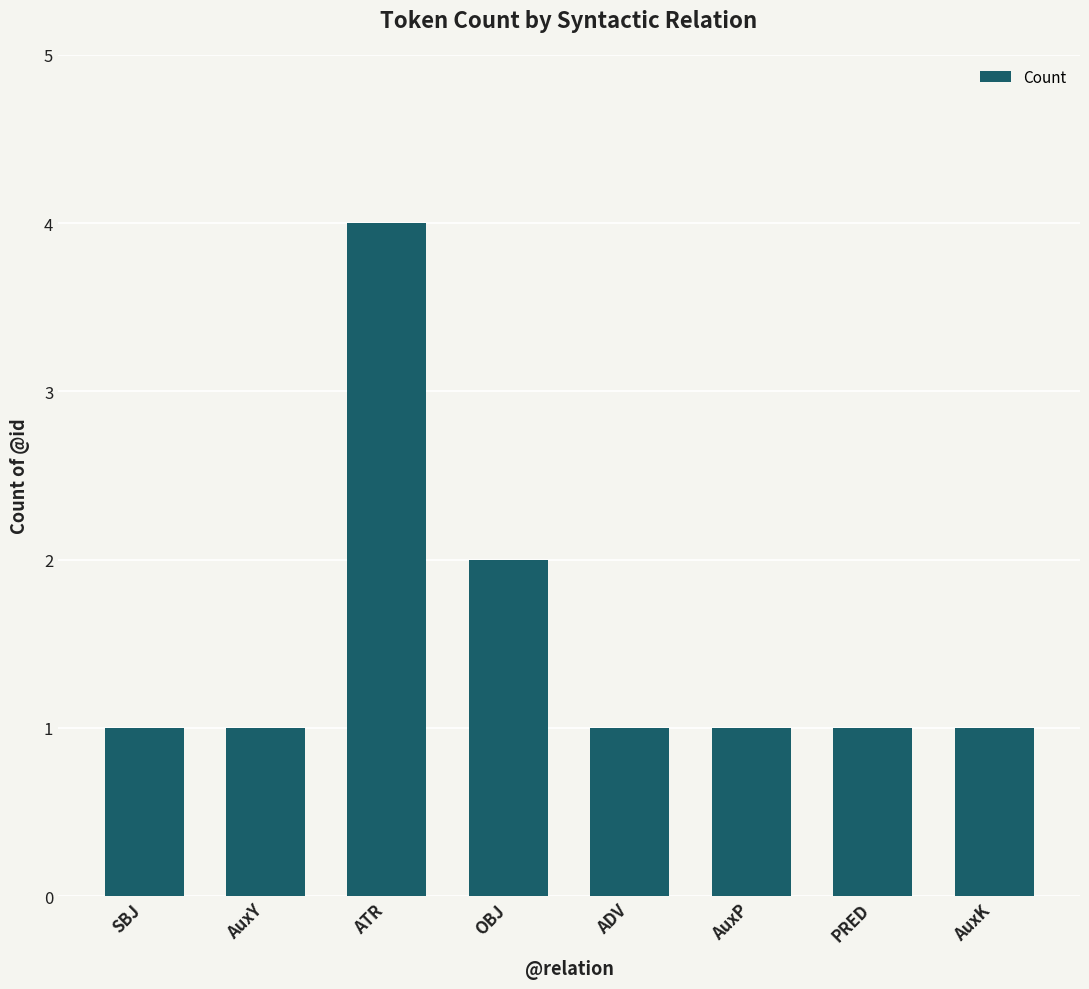

What is the sum of all values?

12